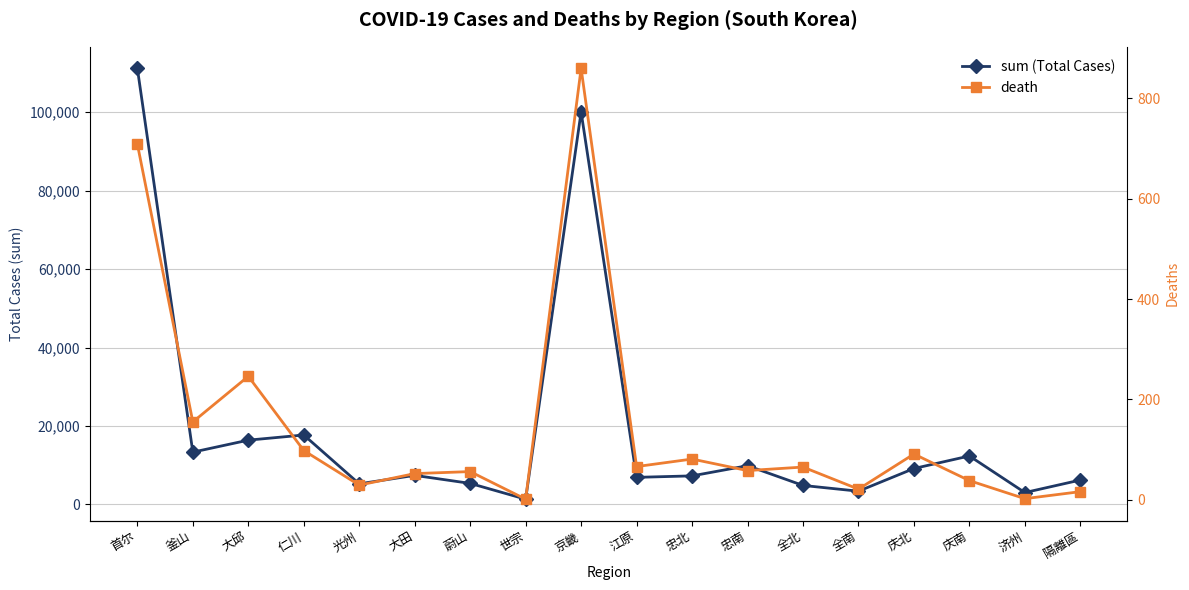

Reading right to left, list all the values displayed in this chart.

sum (Total Cases): 隔離區=6208	济州=3016	庆南=12348	庆北=9150	全南=3364	全北=4837	忠南=9869	忠北=7272	江原=6896	京畿=100076	世宗=1331	蔚山=5355	大田=7401	光州=5244	仁川=17698	大邱=16385	釜山=13323	首尔=111205
death: 隔離區=16	济州=2	庆南=38	庆北=91	全南=21	全北=65	忠南=58	忠北=81	江原=66	京畿=860	世宗=1	蔚山=56	大田=52	光州=29	仁川=98	大邱=246	釜山=155	首尔=709